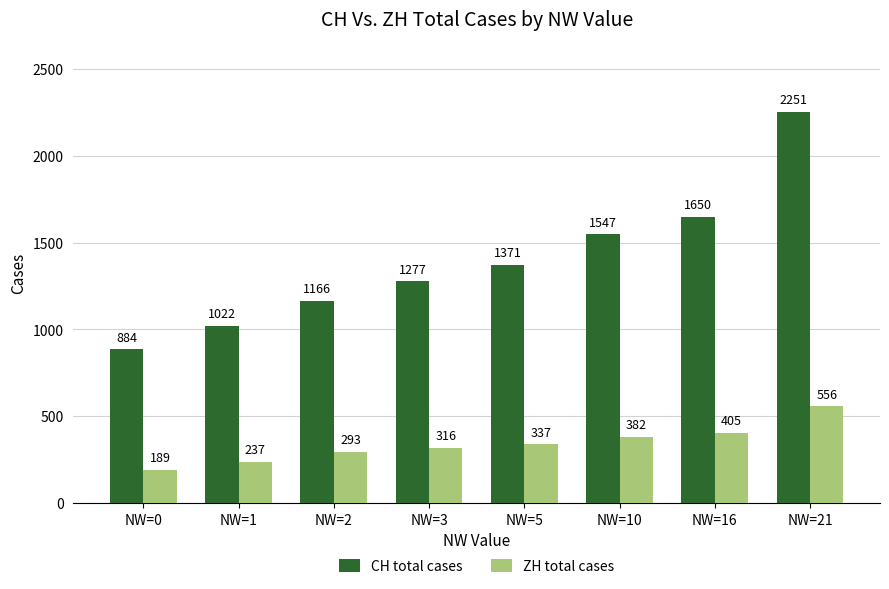

What is the value of the CH total cases bar at the 8th from the left?

2251